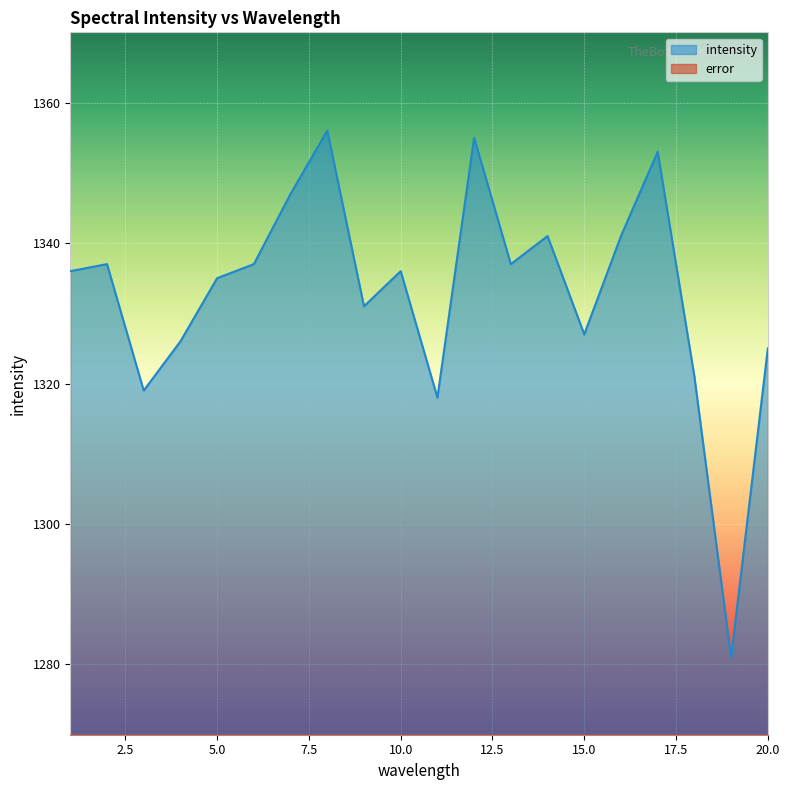

Does the chart display data point markers on the line(s)?

No